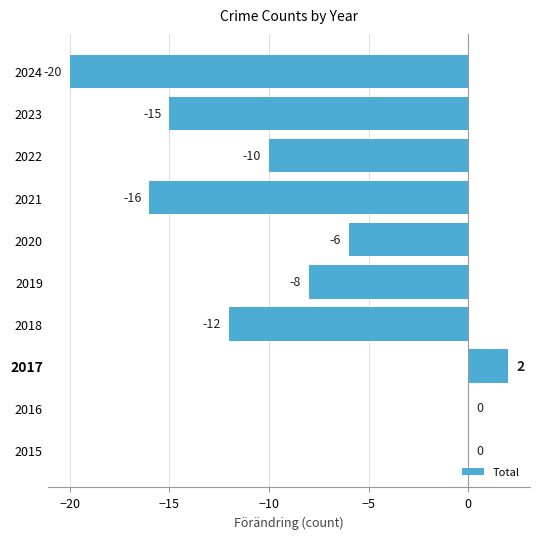

The chart shows a value of -5 at 2021. True or false?

False